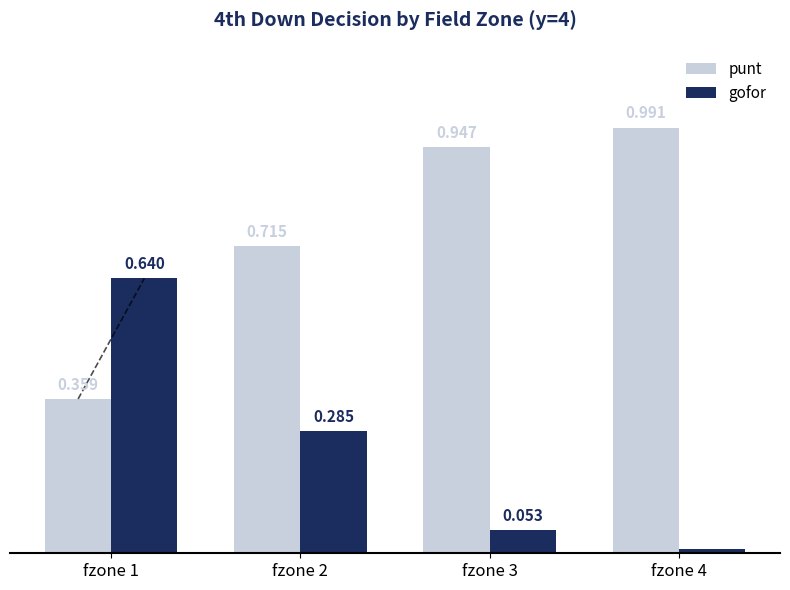

Which category has the lowest value in the gofor series?

fzone 4